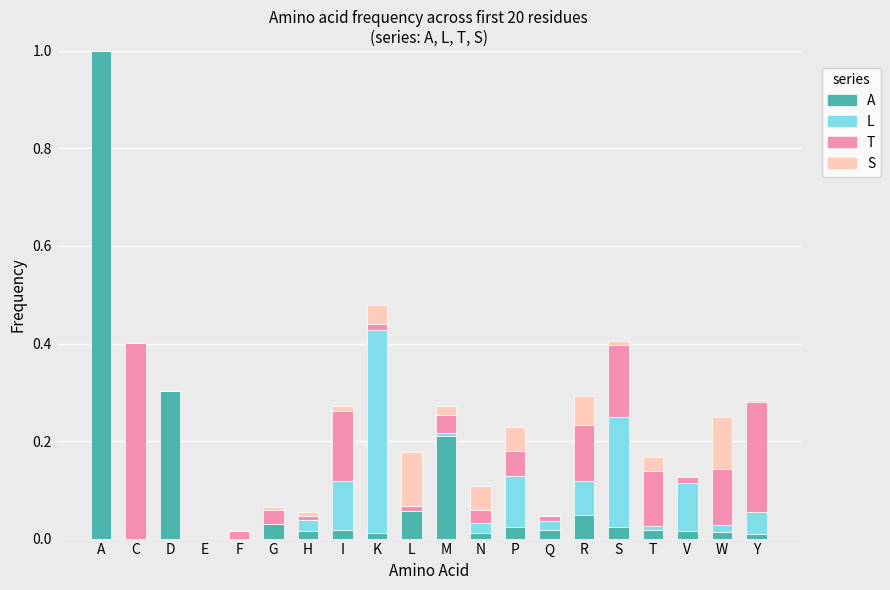

At which category is the sum across all series the highest?

A